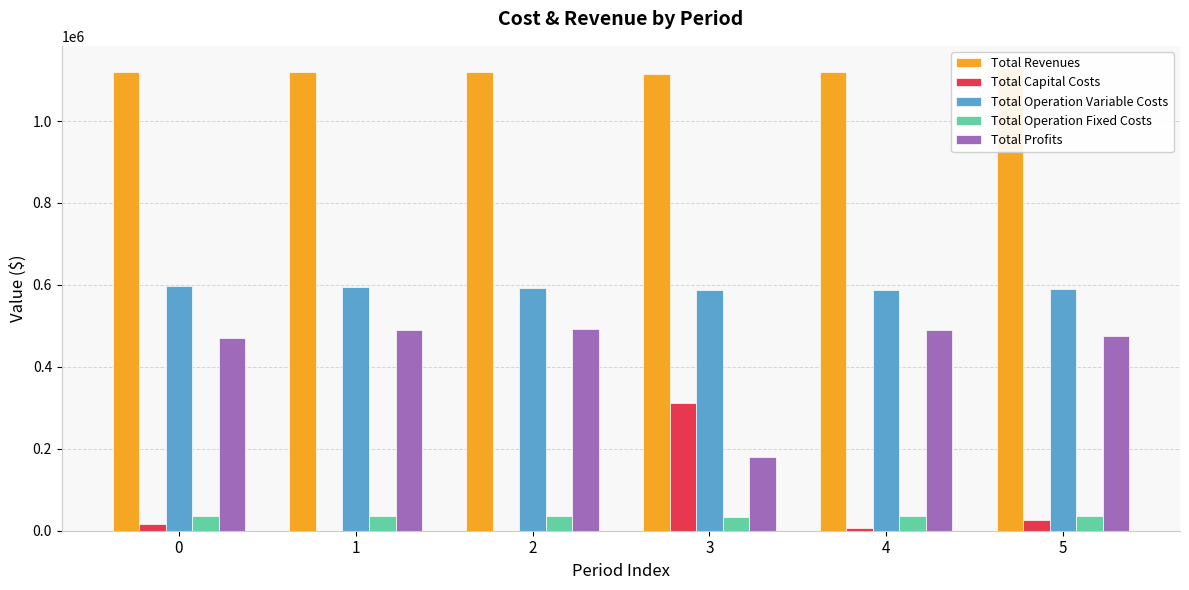

Are the bars horizontal?

No